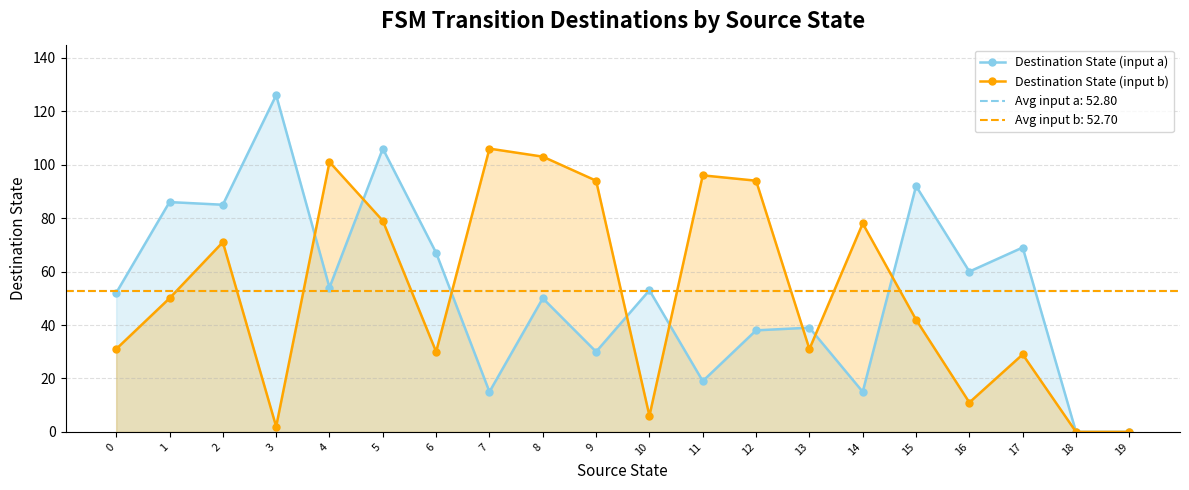

What value does the Destination State (input b) series have at 11, to the nearest 5?

95